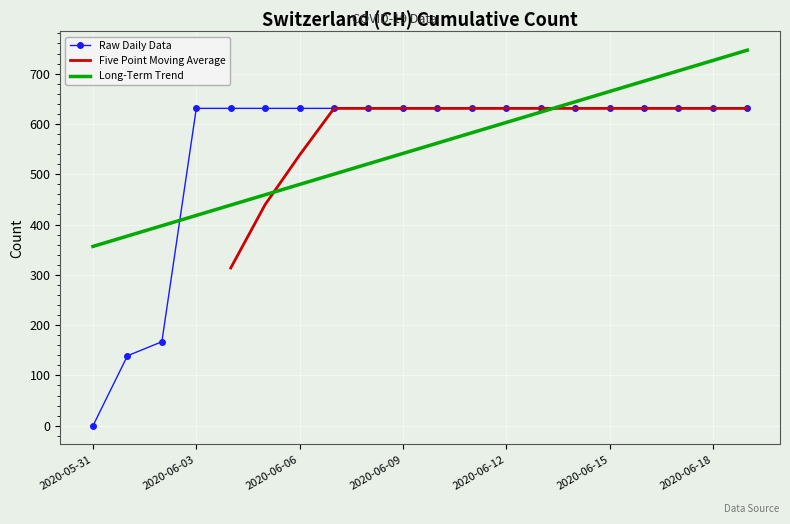

Rank the categories by value from highest to lowest.

2020-06-03, 2020-06-04, 2020-06-05, 2020-06-06, 2020-06-07, 2020-06-08, 2020-06-09, 2020-06-10, 2020-06-11, 2020-06-12, 2020-06-13, 2020-06-14, 2020-06-15, 2020-06-16, 2020-06-17, 2020-06-18, 2020-06-19, 2020-06-02, 2020-06-01, 2020-05-31